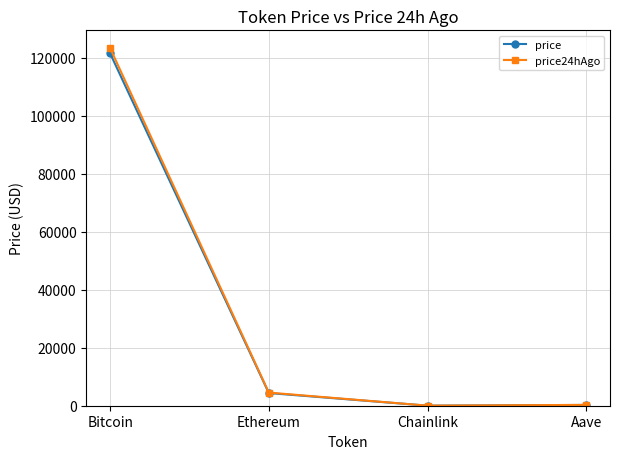

The price series shows 274.2 at Aave. True or false?

True